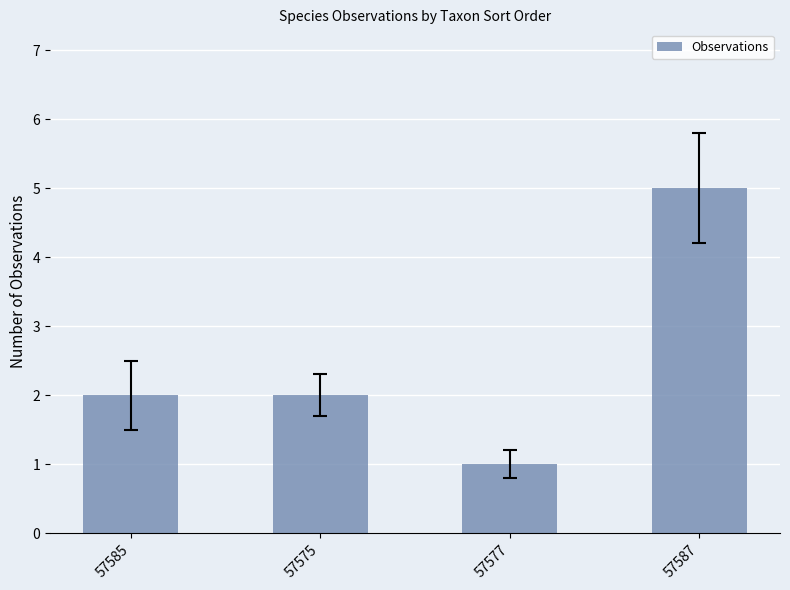

What is the change in value from 57585 to 57587?

+3